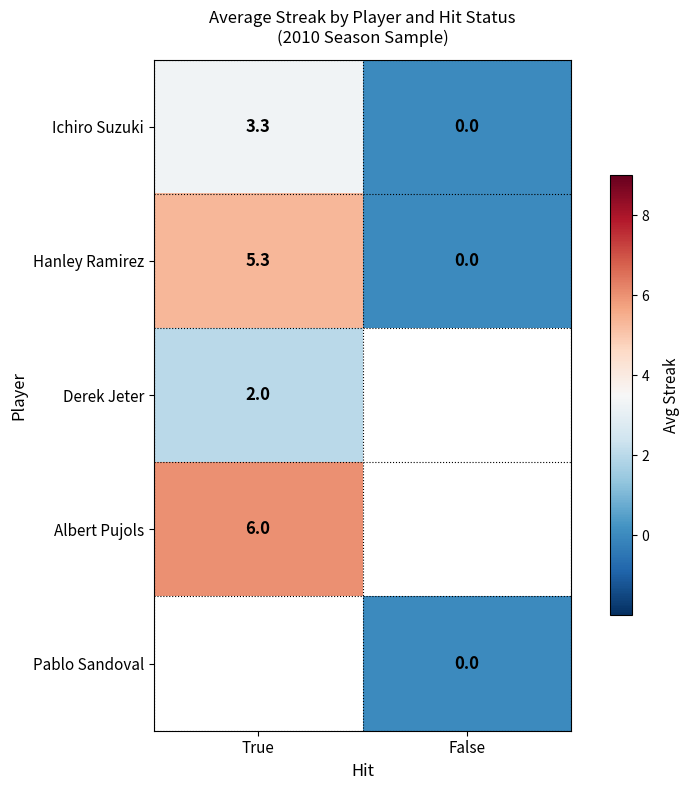

Rank the categories by Ichiro Suzuki value from highest to lowest.

True, False